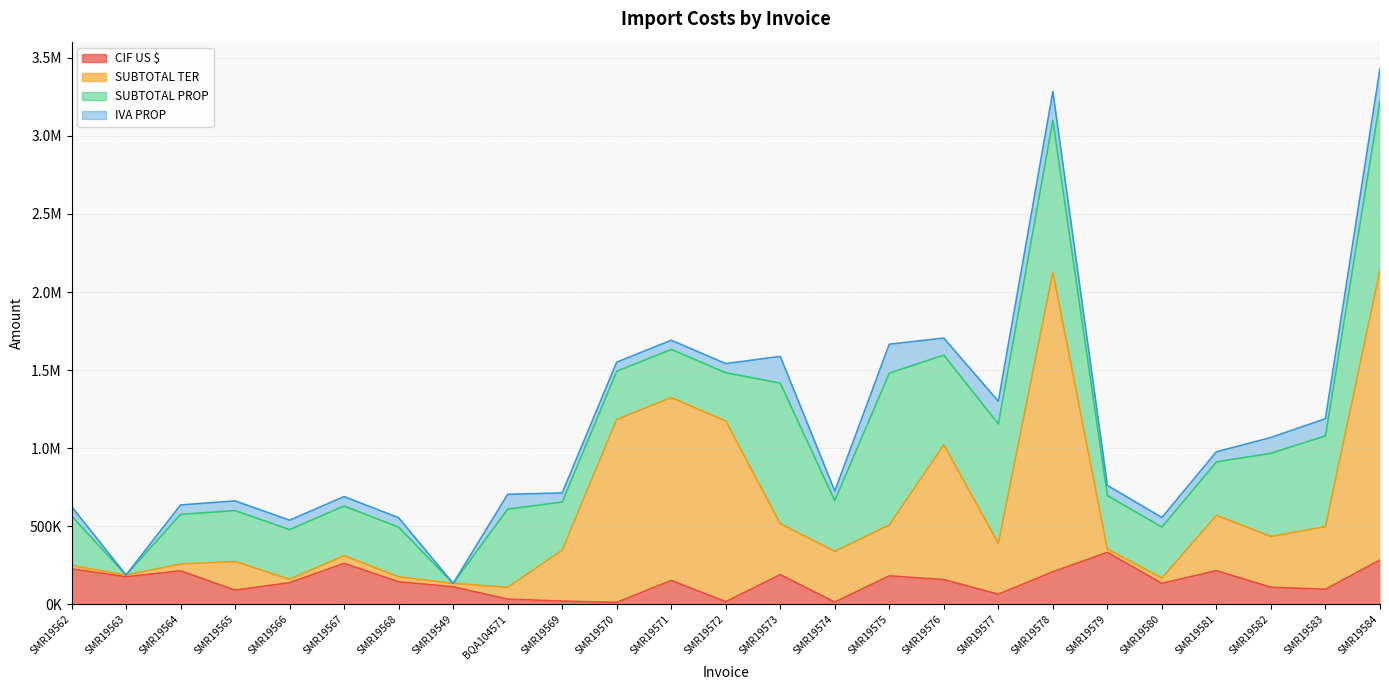

How many interior local peaks does the CIF US $ series have?

7